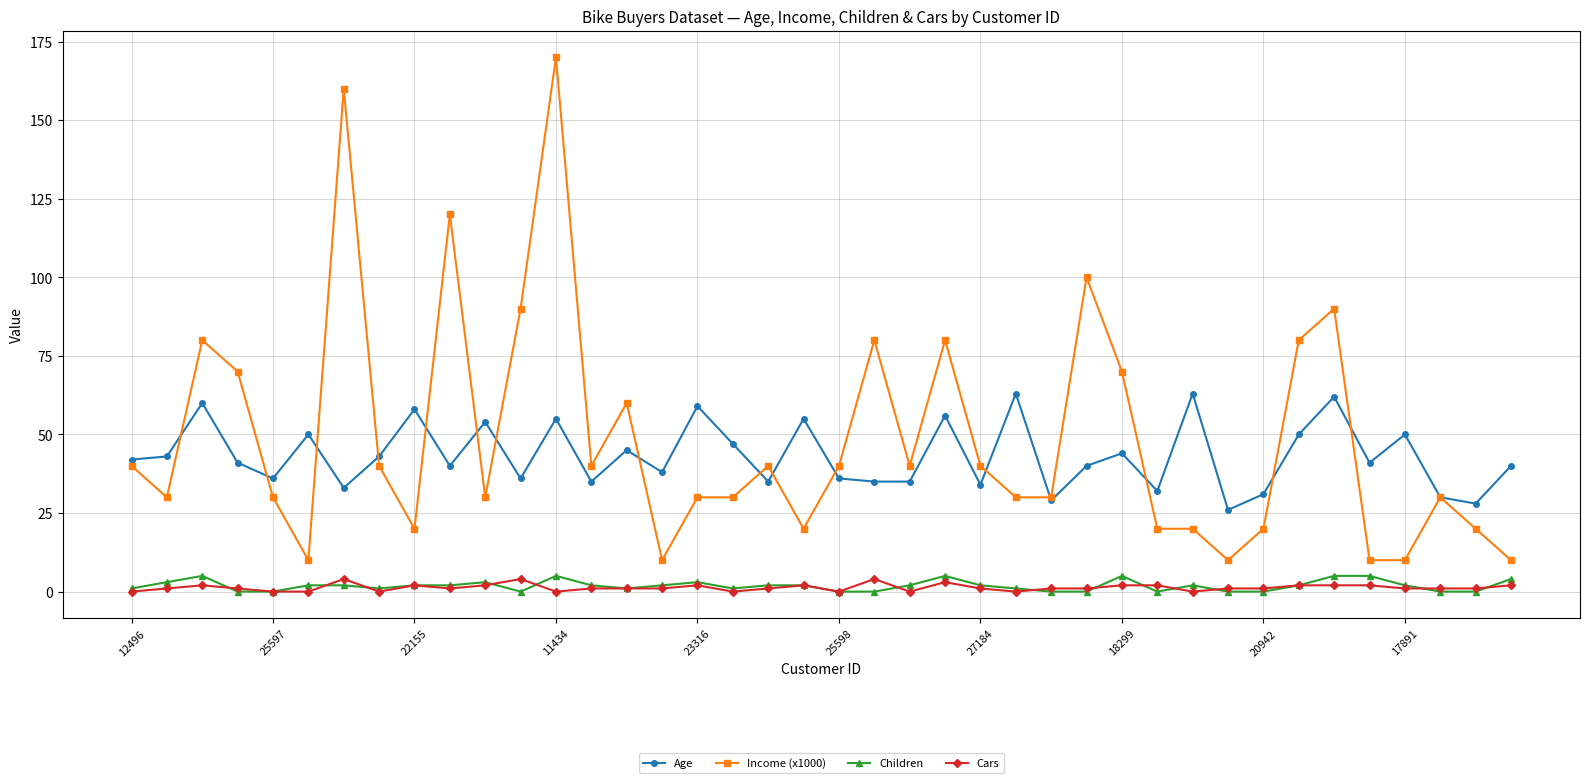

True or false: Age and Income (x1000) intersect in this chart.

True